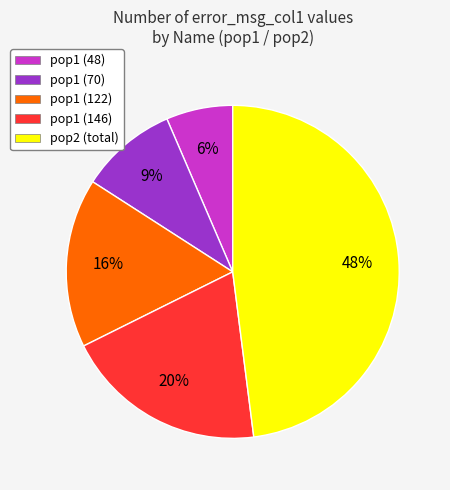

Count the number of slices in the pie.

5